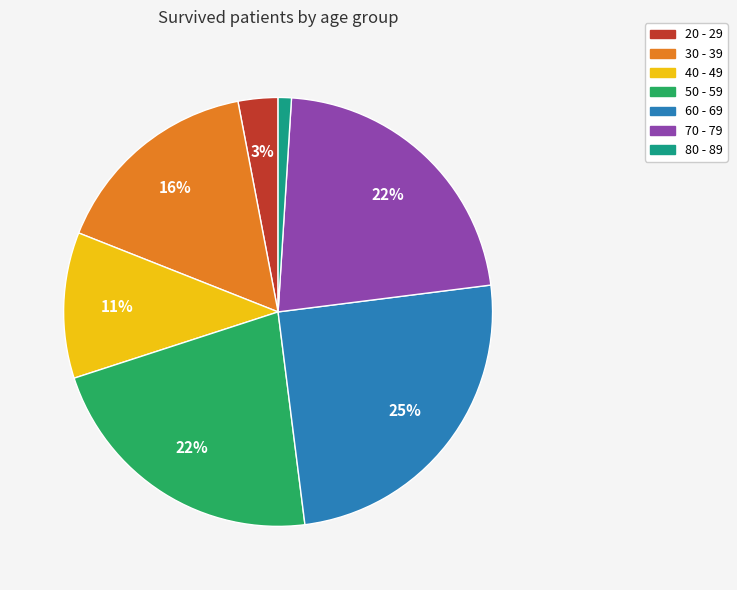

To the nearest percent, what is the difference between the largest and smallest slice percentages?

24%